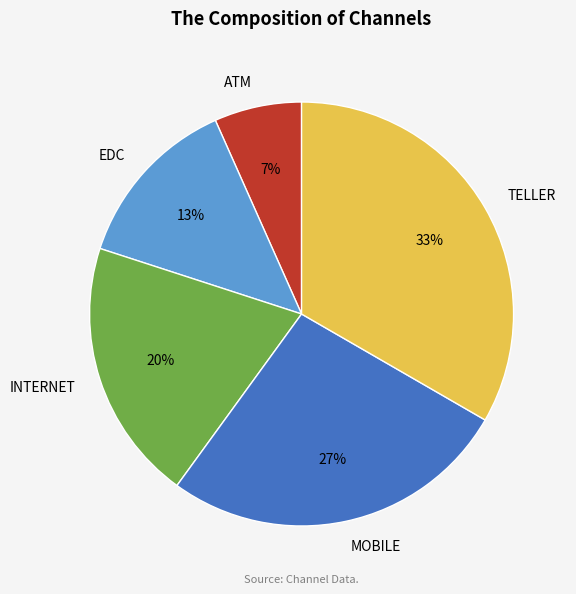

Count the number of slices in the pie.

5